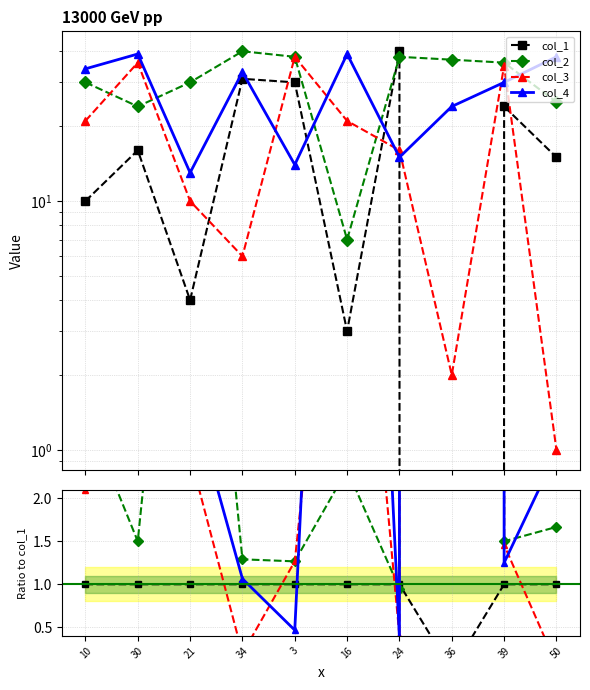

In col_1, how many points are higher than both neighbors (excluding endpoints)?

4